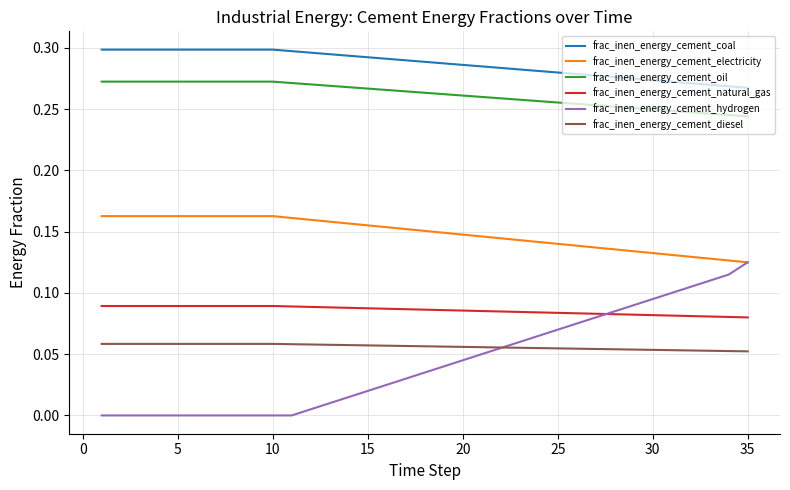

Rank the series by their maximum value, from lowest to highest.

frac_inen_energy_cement_diesel, frac_inen_energy_cement_natural_gas, frac_inen_energy_cement_hydrogen, frac_inen_energy_cement_electricity, frac_inen_energy_cement_oil, frac_inen_energy_cement_coal